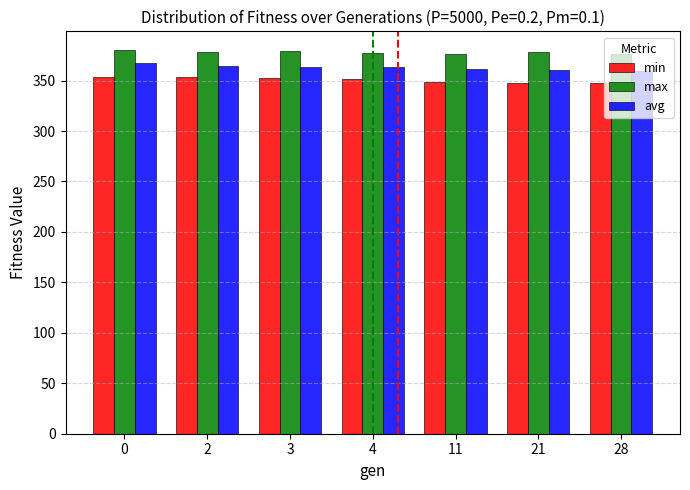

What is the sum of all avg values?

2541.3